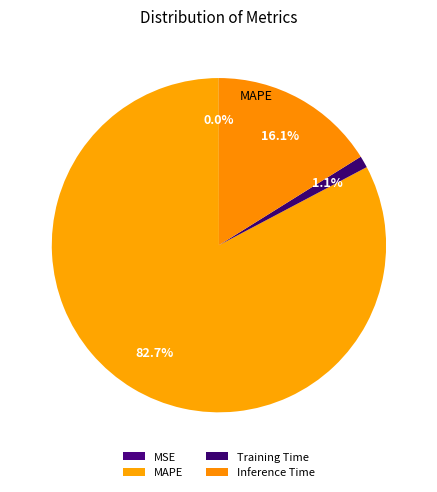

What is the ratio of the value at Training Time to the value at Inference Time?

0.1